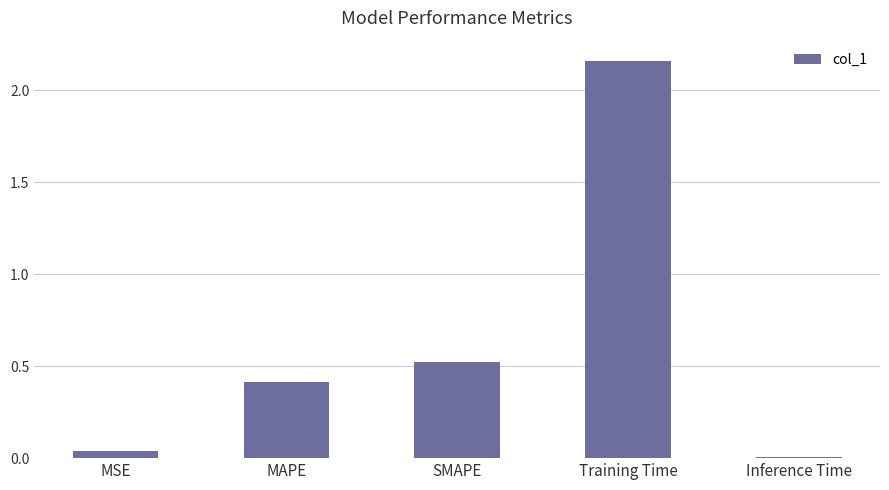

Rank the categories by value from highest to lowest.

Training Time, SMAPE, MAPE, MSE, Inference Time